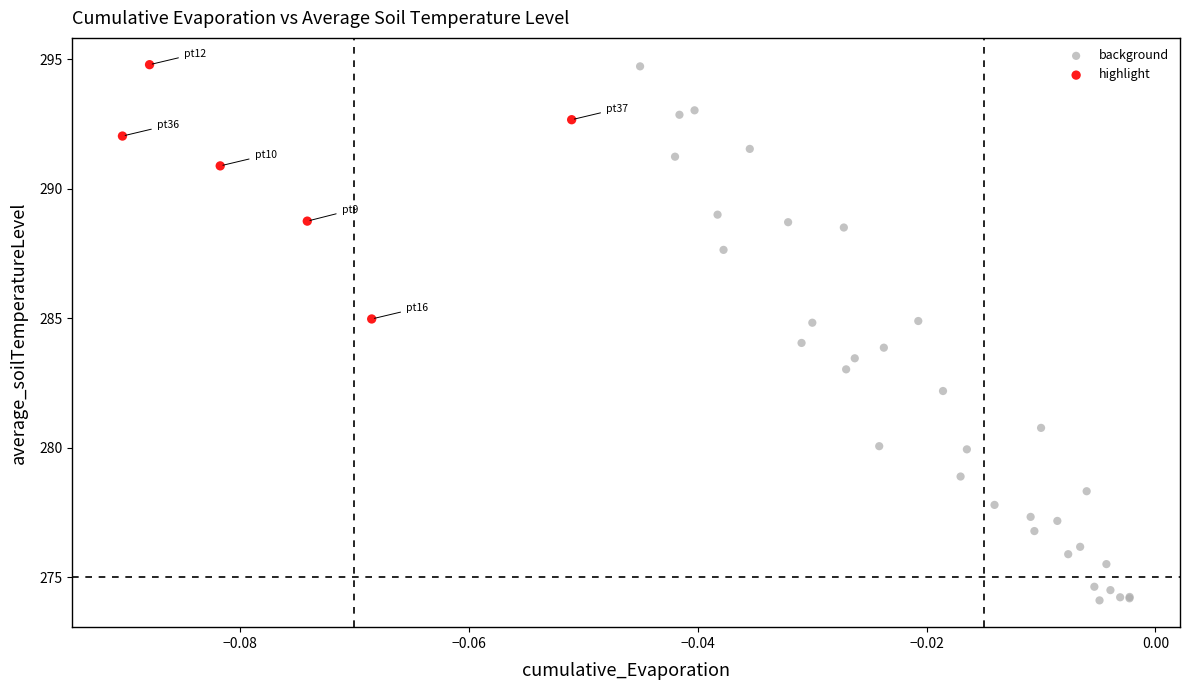

Which series reaches the minimum Y coordinate?

background